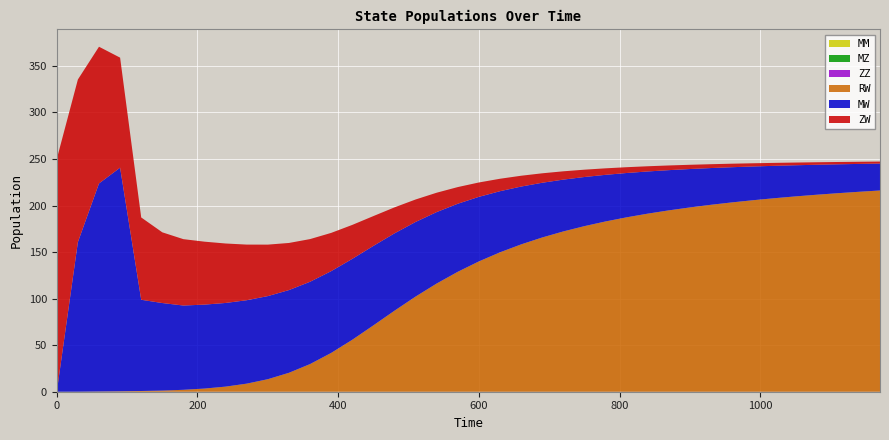

Reading left to right, extract all data points from this chart.

ZW: 250.0	174.7	146.9	118.2	88.4	76.0	71.3	67.6	63.9	59.8	55.3	50.6	45.8	41.1	36.5	32.0	27.9	24.1	20.8	17.9	15.4	13.4	11.6	10.1	8.9	7.9	7.0	6.2	5.6	5.0	4.5	4.1	3.8	3.4	3.2	2.9	2.7	2.5	2.3	2.1
MW: 0.0	160.7	223.5	240.2	98.0	94.1	90.5	90.2	89.9	89.6	89.3	88.9	88.4	87.9	86.9	85.4	83.1	80.2	76.8	73.1	69.3	65.7	62.1	58.8	55.7	52.8	50.1	47.6	45.3	43.2	41.3	39.5	37.8	36.2	34.8	33.5	32.2	31.0	29.9	28.9
RW: 0.0	0.0	0.2	0.5	0.8	1.2	2.1	3.4	5.5	8.7	13.5	20.3	29.7	41.7	55.8	71.3	87.1	102.3	116.3	128.9	140.0	149.8	158.3	165.7	172.2	177.9	183.0	187.4	191.3	194.9	198.0	200.9	203.4	205.8	207.9	209.9	211.6	213.3	214.8	216.2
ZZ: 0.0	0.0	0.0	0.0	0.0	0.0	0.0	0.0	0.0	0.0	0.0	0.0	0.0	0.0	0.0	0.0	0.0	0.0	0.0	0.0	0.0	0.0	0.0	0.0	0.0	0.0	0.0	0.0	0.0	0.0	0.0	0.0	0.0	0.0	0.0	0.0	0.0	0.0	0.0	0.0
MZ: 0.0	0.0	0.0	0.0	0.0	0.0	0.0	0.0	0.0	0.0	0.0	0.0	0.0	0.0	0.0	0.0	0.0	0.0	0.0	0.0	0.0	0.0	0.0	0.0	0.0	0.0	0.0	0.0	0.0	0.0	0.0	0.0	0.0	0.0	0.0	0.0	0.0	0.0	0.0	0.0
MM: 0.0	0.0	0.0	0.0	0.0	0.0	0.0	0.0	0.0	0.0	0.0	0.0	0.0	0.0	0.0	0.0	0.0	0.0	0.0	0.0	0.0	0.0	0.0	0.0	0.0	0.0	0.0	0.0	0.0	0.0	0.0	0.0	0.0	0.0	0.0	0.0	0.0	0.0	0.0	0.0